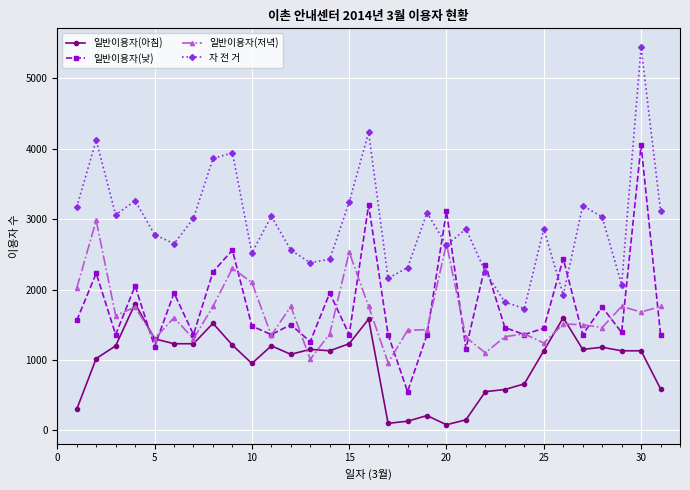

What is the lowest value of the 일반이용자(저녁) series?

960